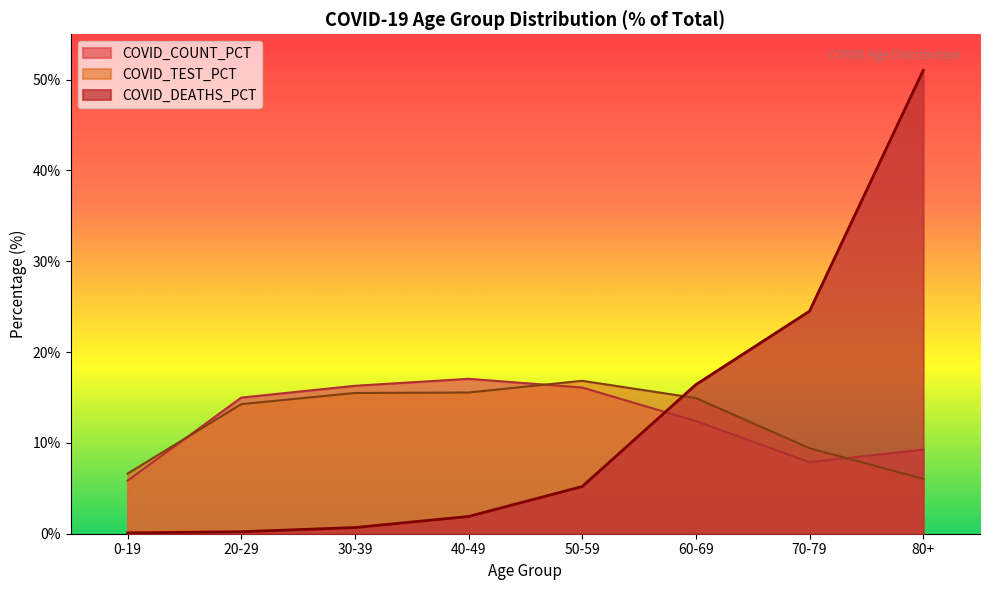

How many times do COVID_TEST_PCT and COVID_COUNT_PCT cross each other?

3